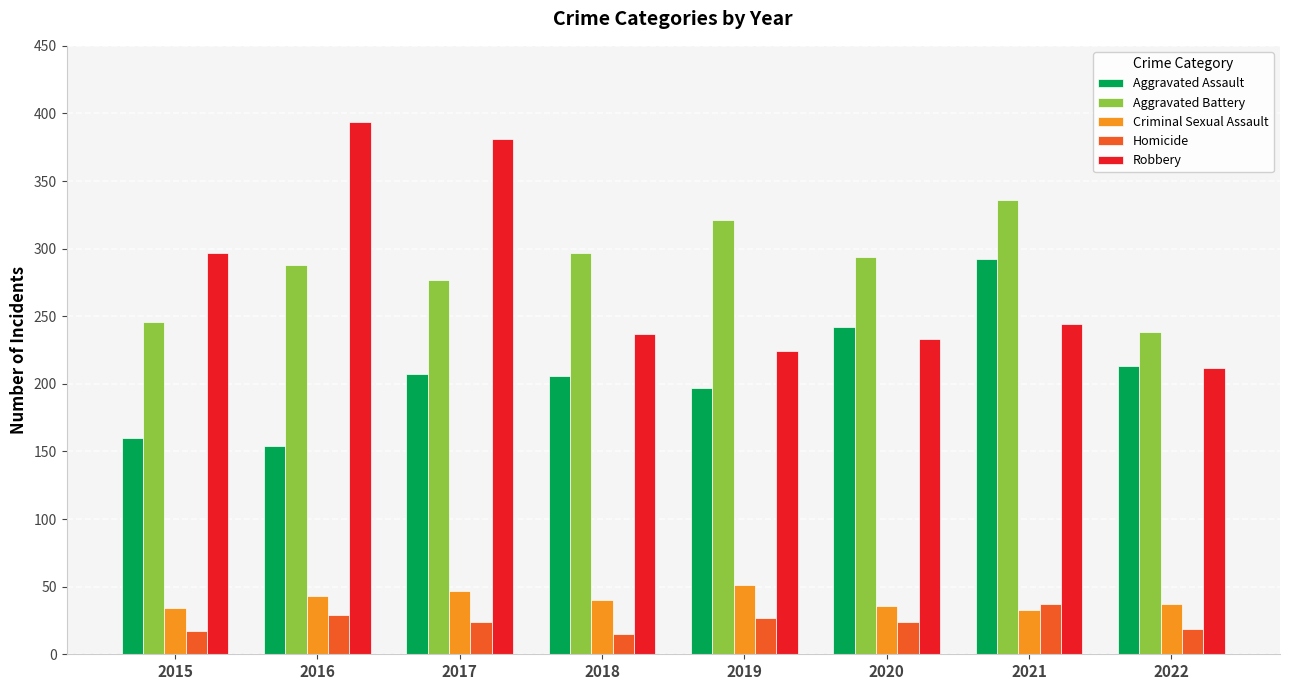

Is the value of Aggravated Battery at 2019 greater than the value of Criminal Sexual Assault at 2016?

Yes